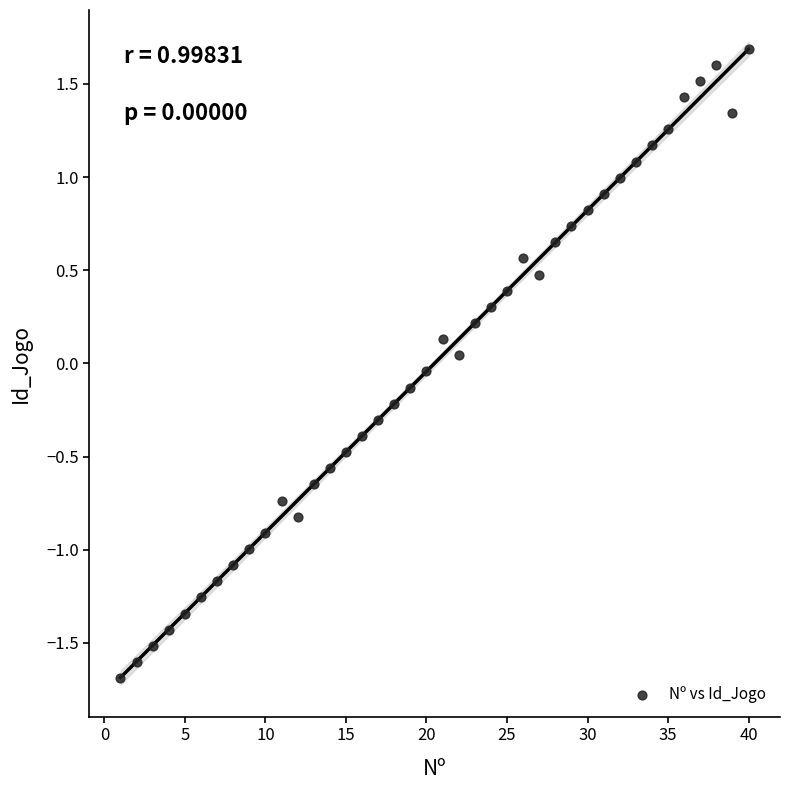

What is the range of Y values (max minus min)?

3.4